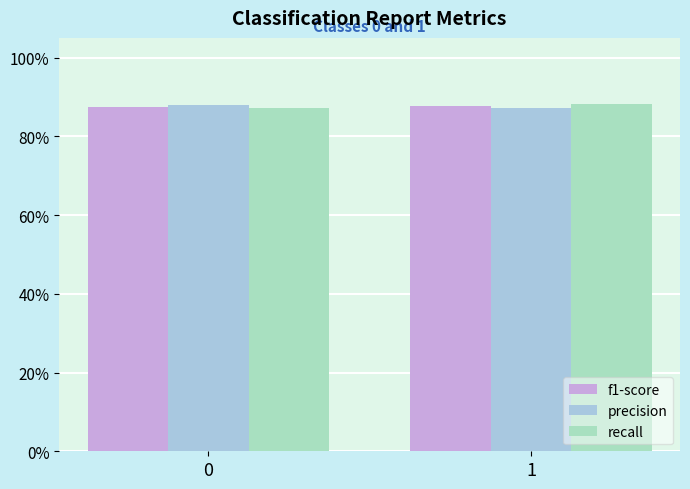

At how many categories does at least one series exceed 0?

2